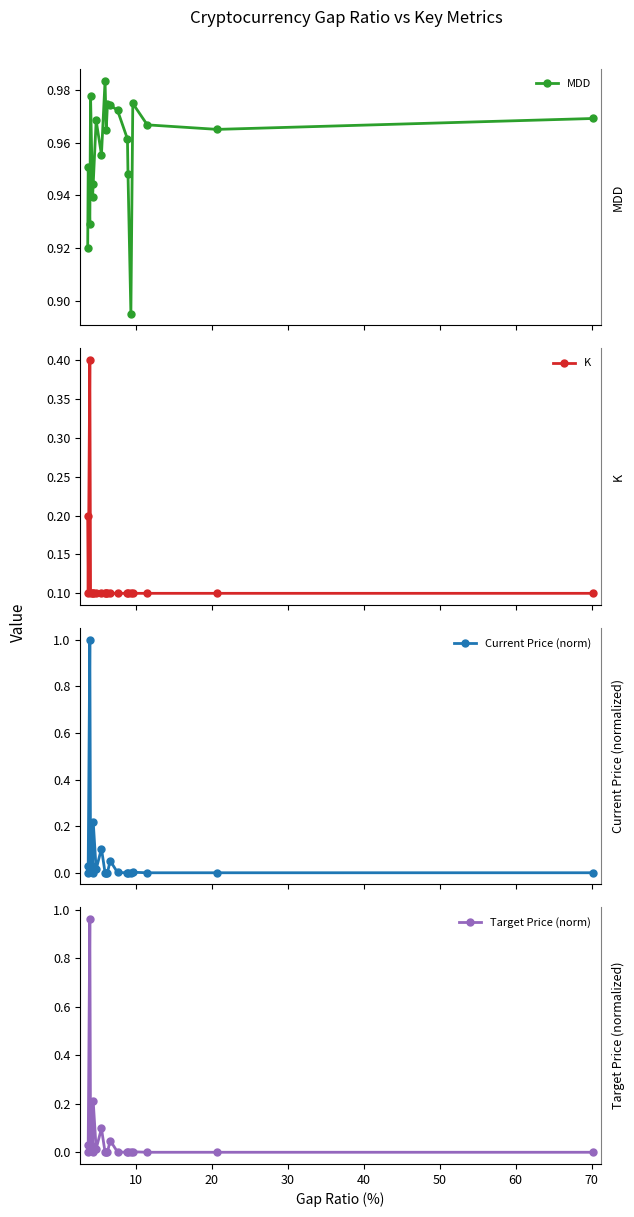

How many MDD values are between 0 and 1?

20